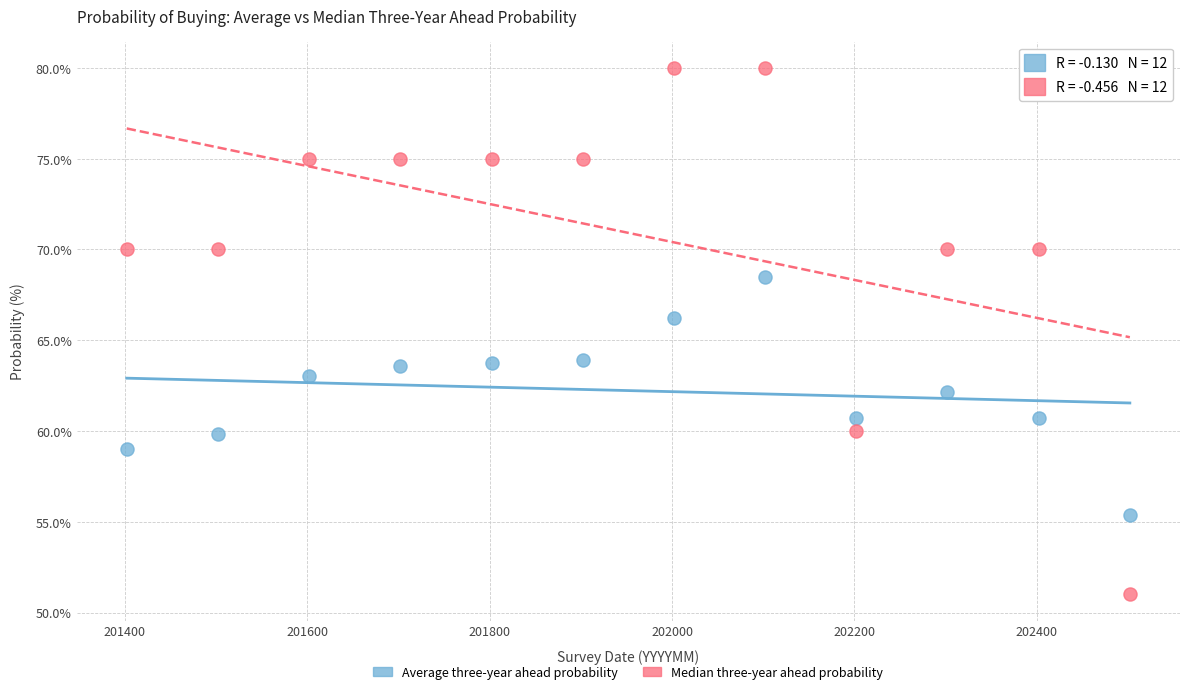

Across all data points, what is the range of Y values (max minus min)?

29.0